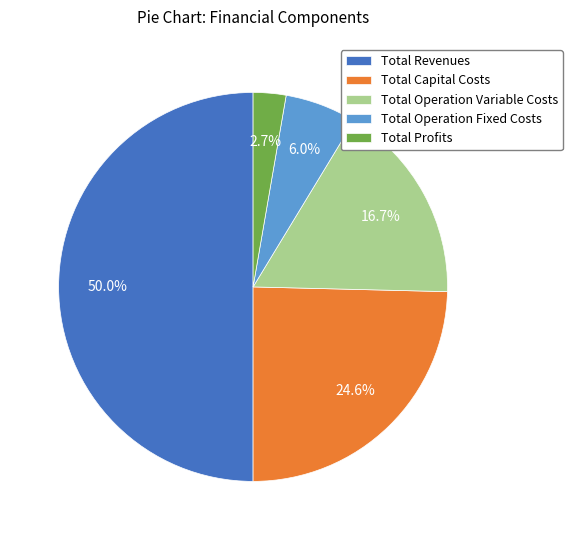

What percentage is the Total Profits slice, to the nearest percent?

3%